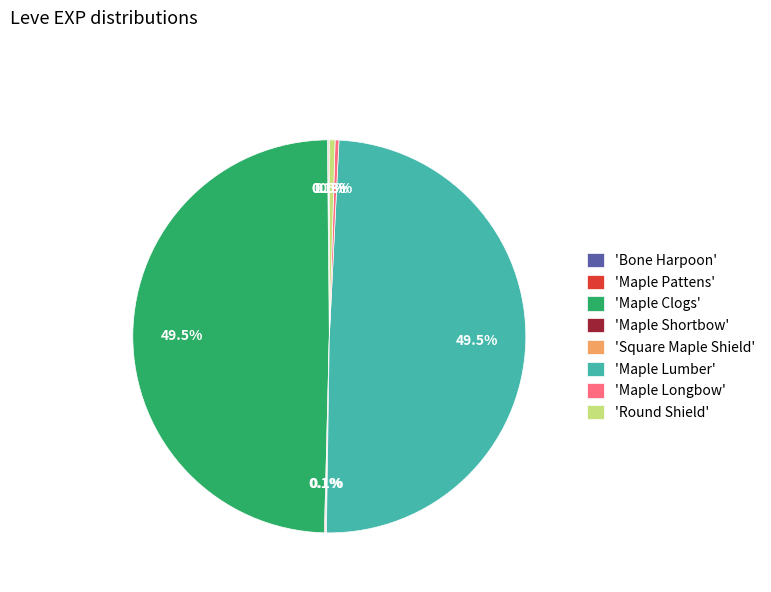

How much of the chart is everything except 'Round Shield'?

99.5%